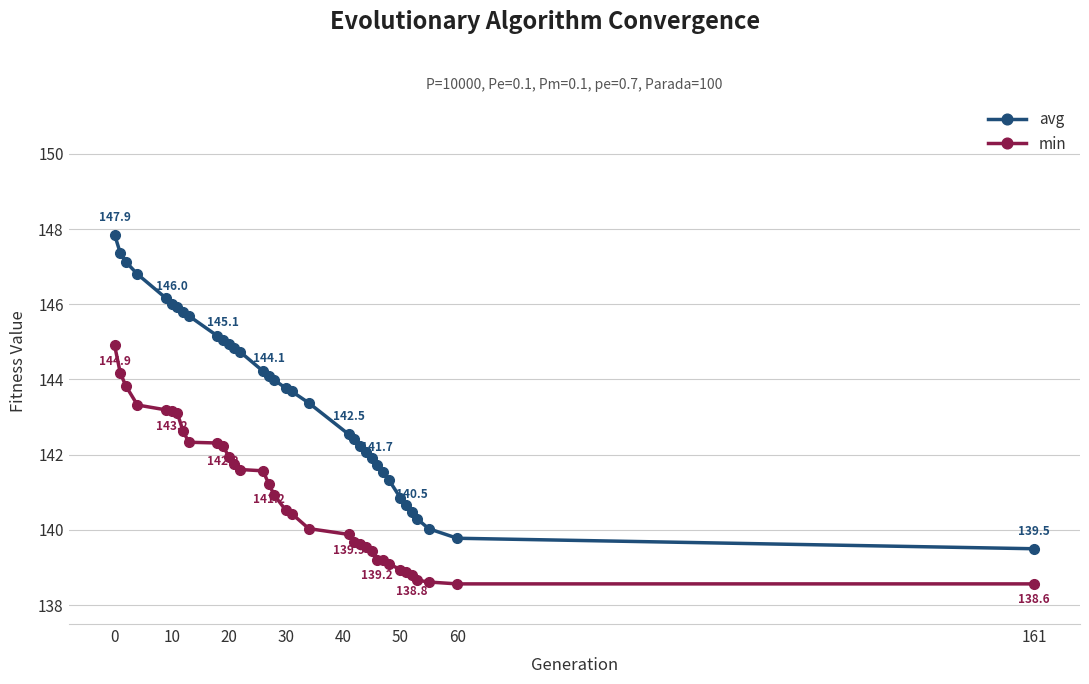

How many lines are shown in the chart?

2